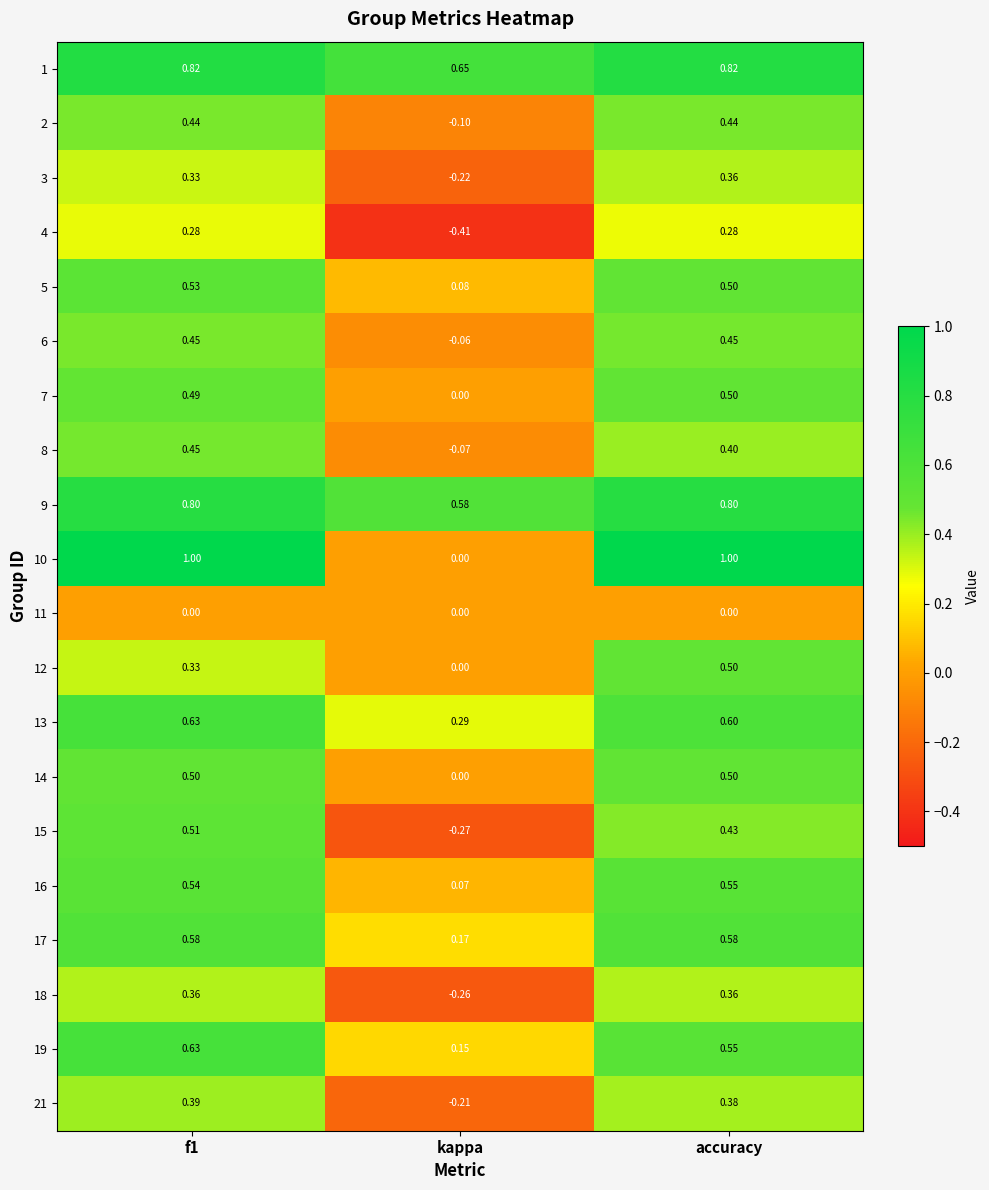

Between f1 and kappa, which series saw the biggest shift?

10